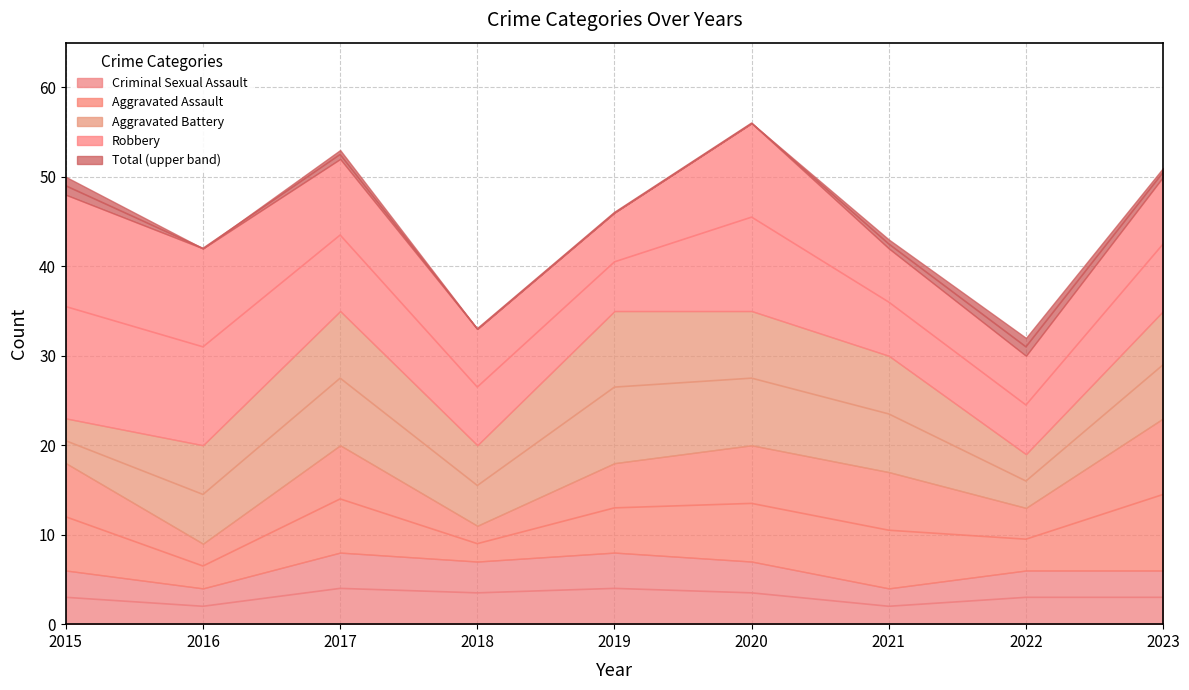

What is the difference between the maximum and minimum values in the Aggravated Battery series?

12